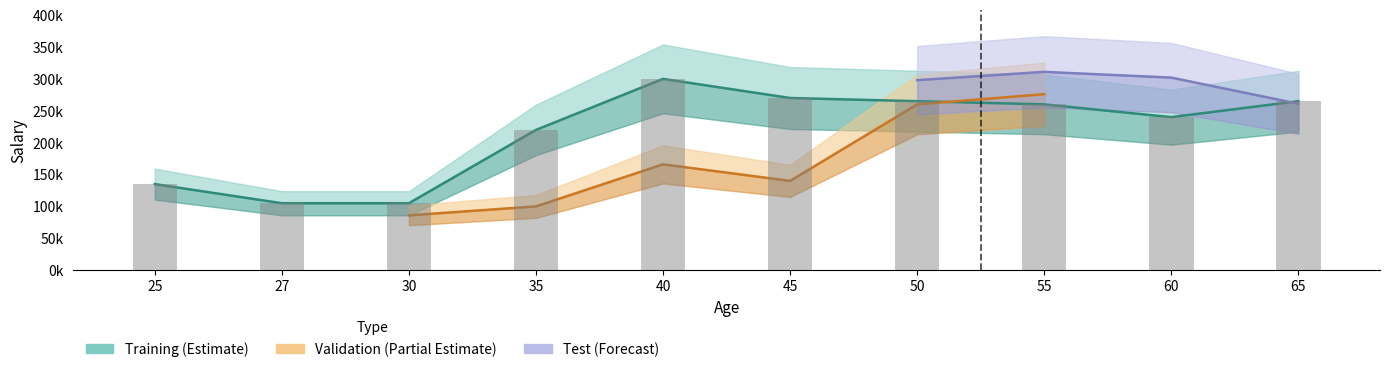

The Validation series shows 260000 at 50. True or false?

True